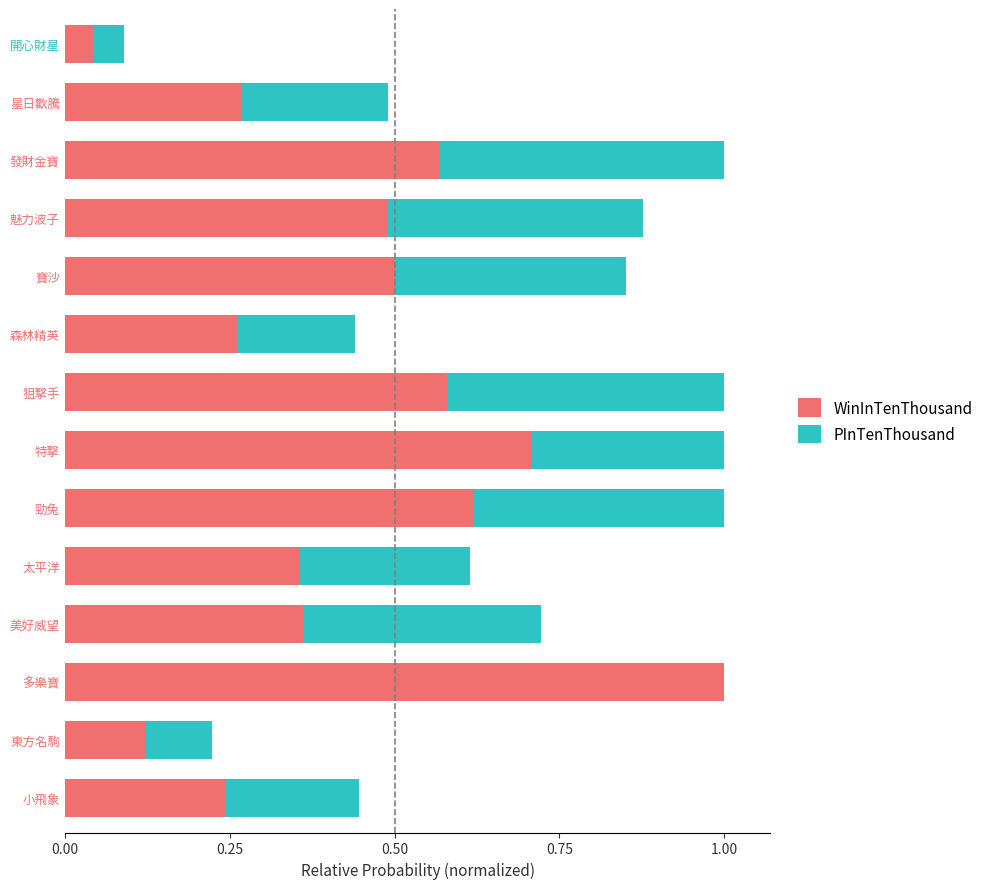

How many series are shown in this chart?

2